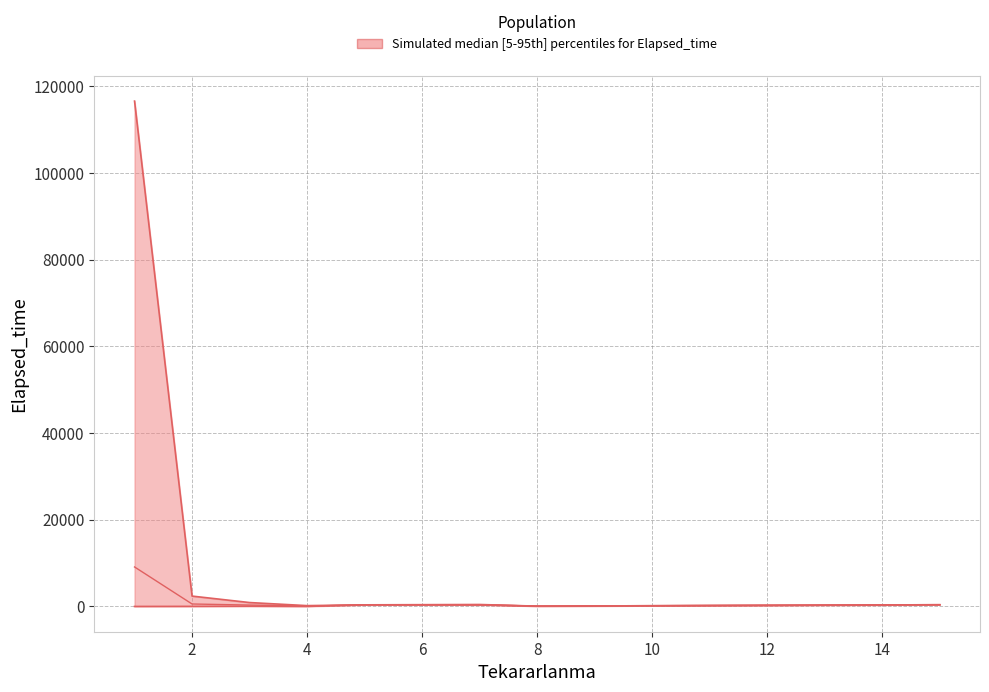

The lower series shows 0 at 1. True or false?

True